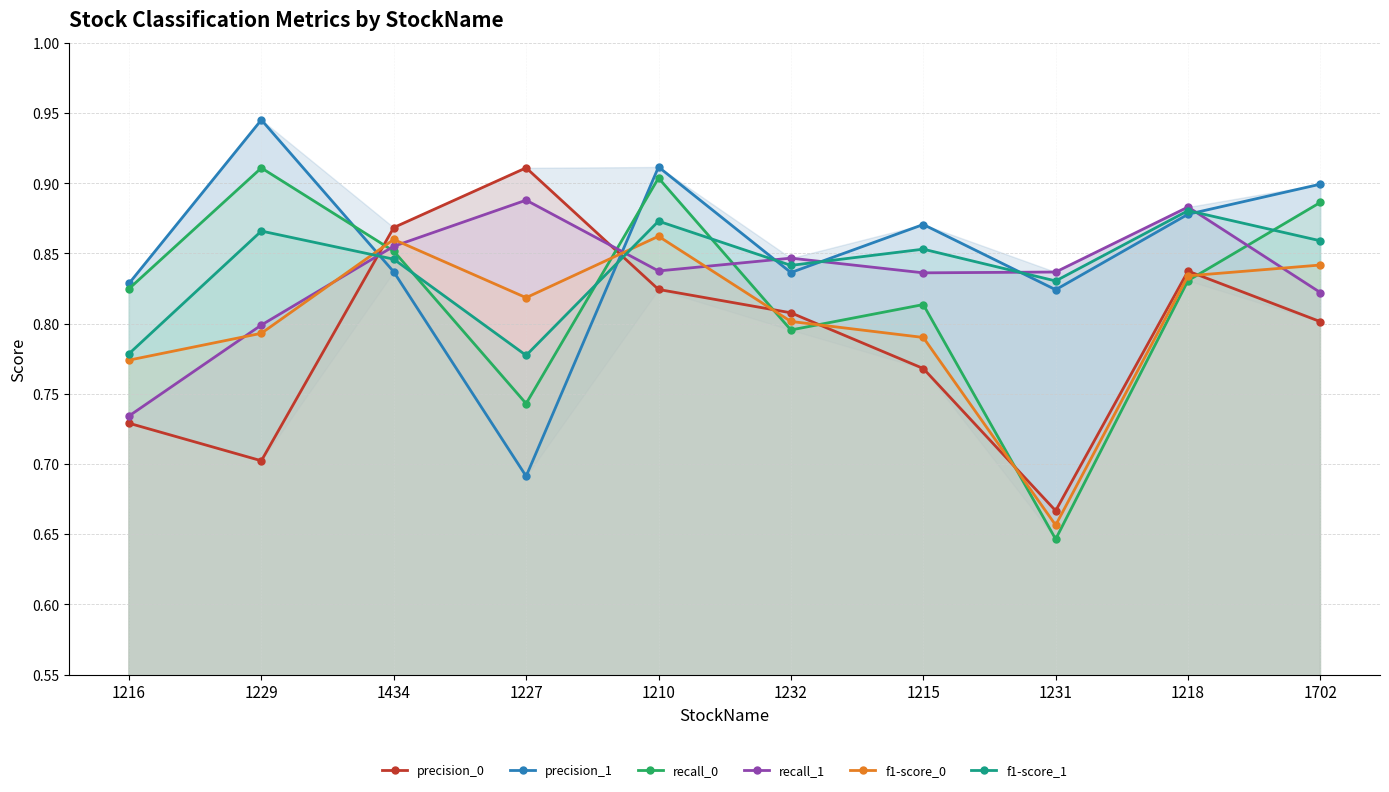

What is the difference between the maximum and minimum values in the precision_1 series?

0.3